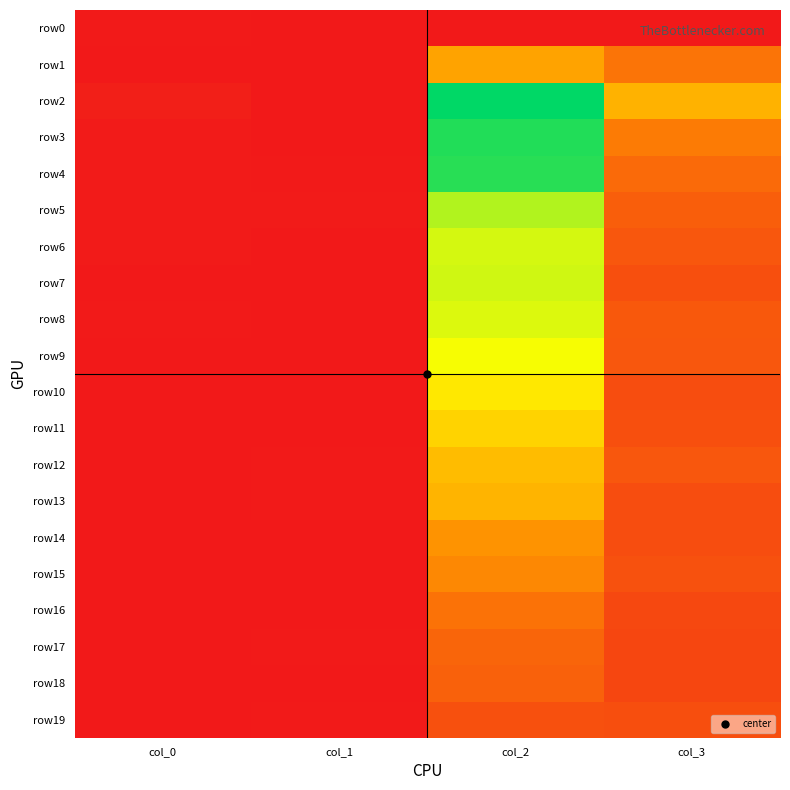

At how many categories does at least one series exceed 0?

4